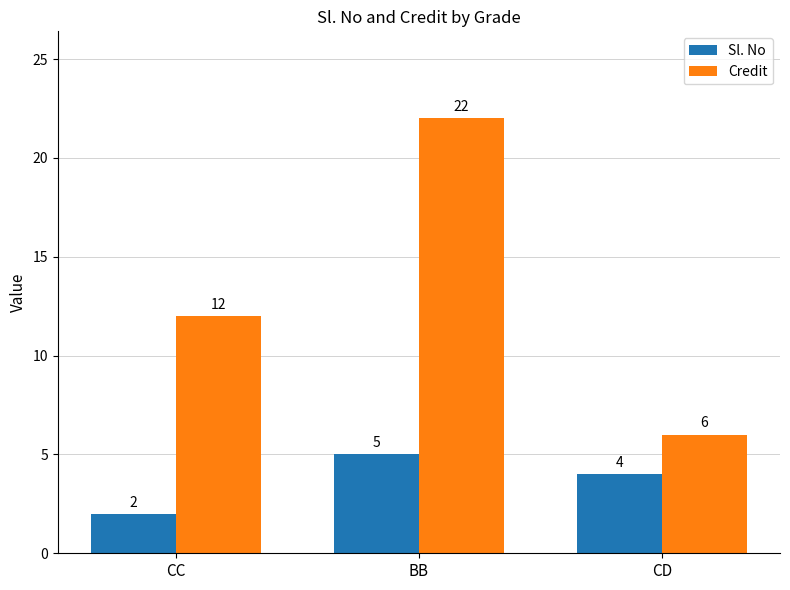

Which series changed the most between CC and BB?

Credit